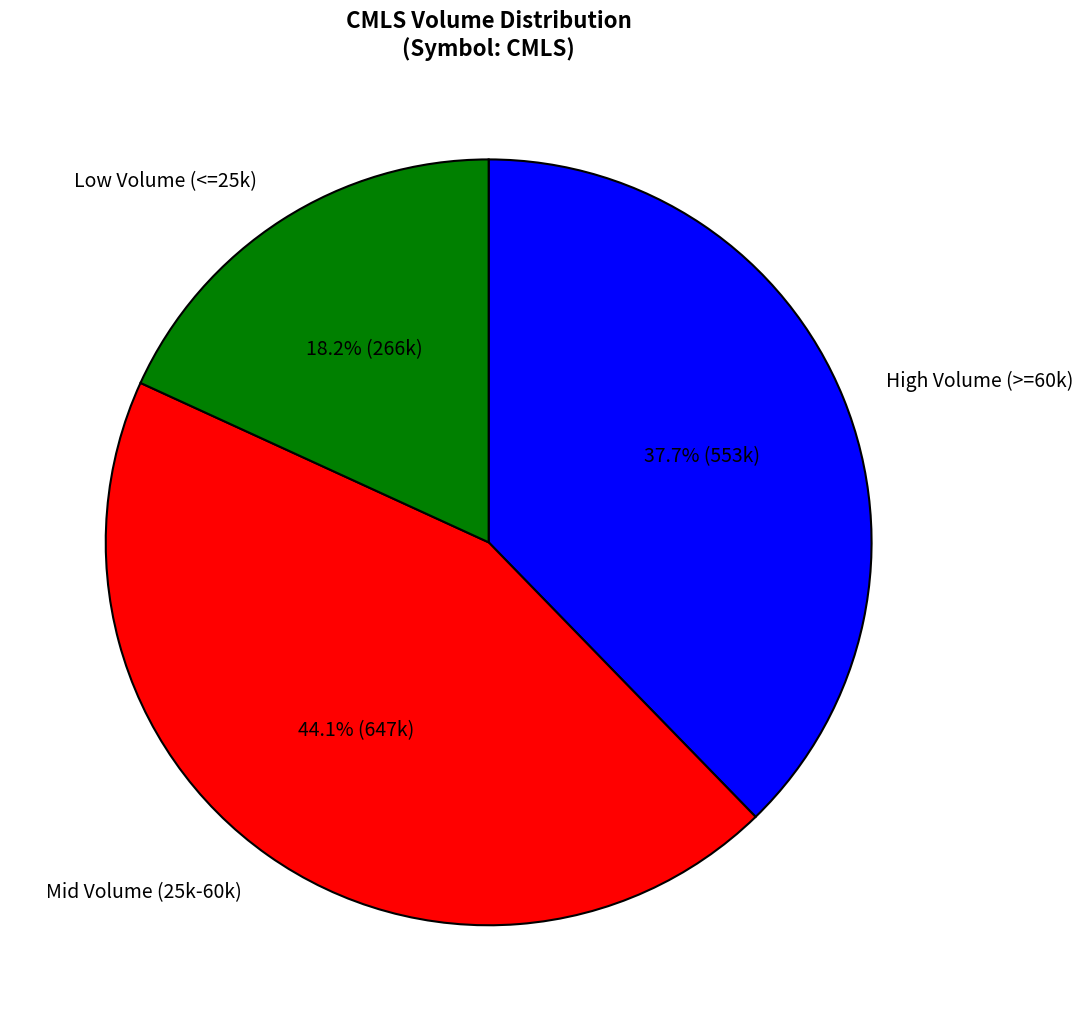

Which slice is the smallest?

Low Volume (<=25k)